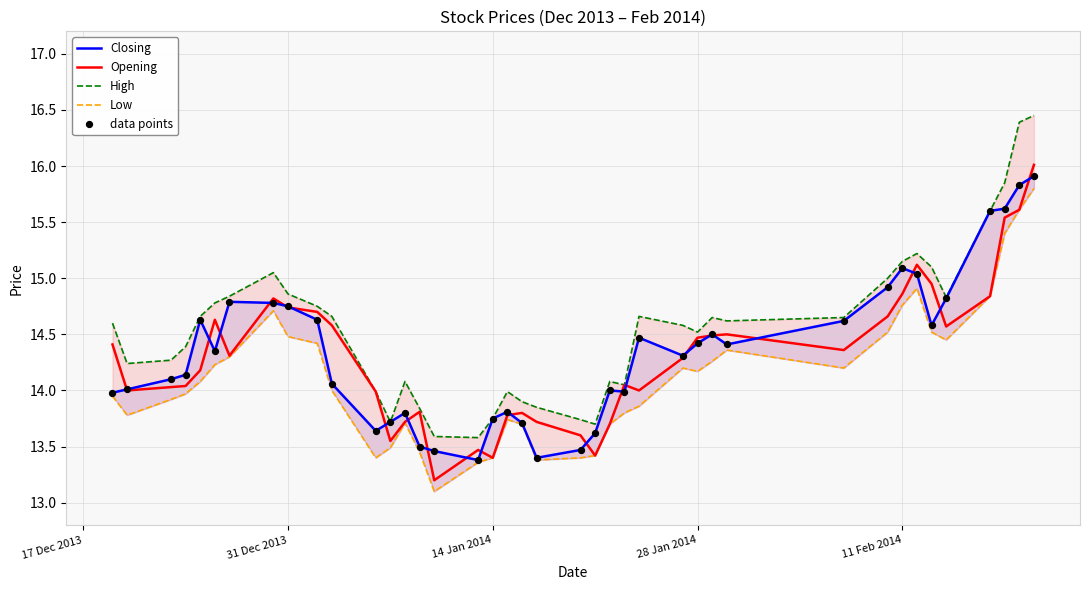

Which series has the largest Y range (max minus min)?

High